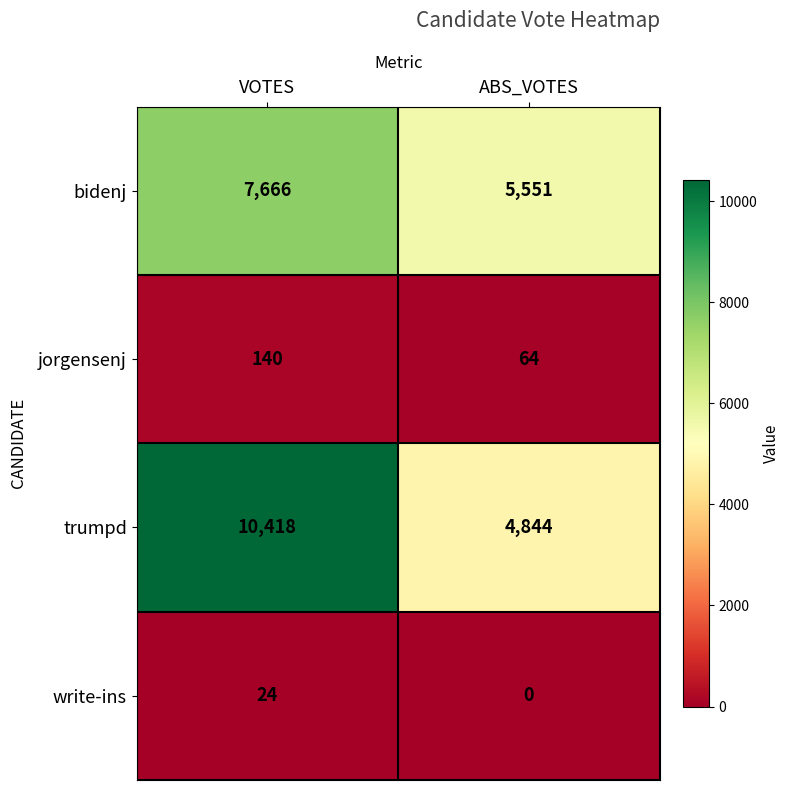

The bidenj series shows 7666 at VOTES. True or false?

True